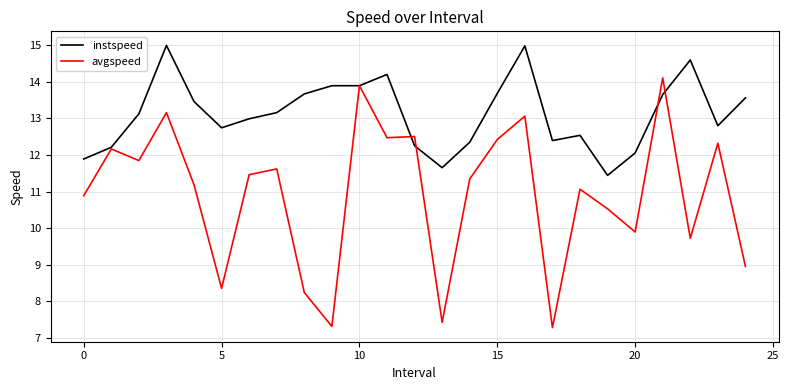

Which series has the largest total across all categories?

instspeed